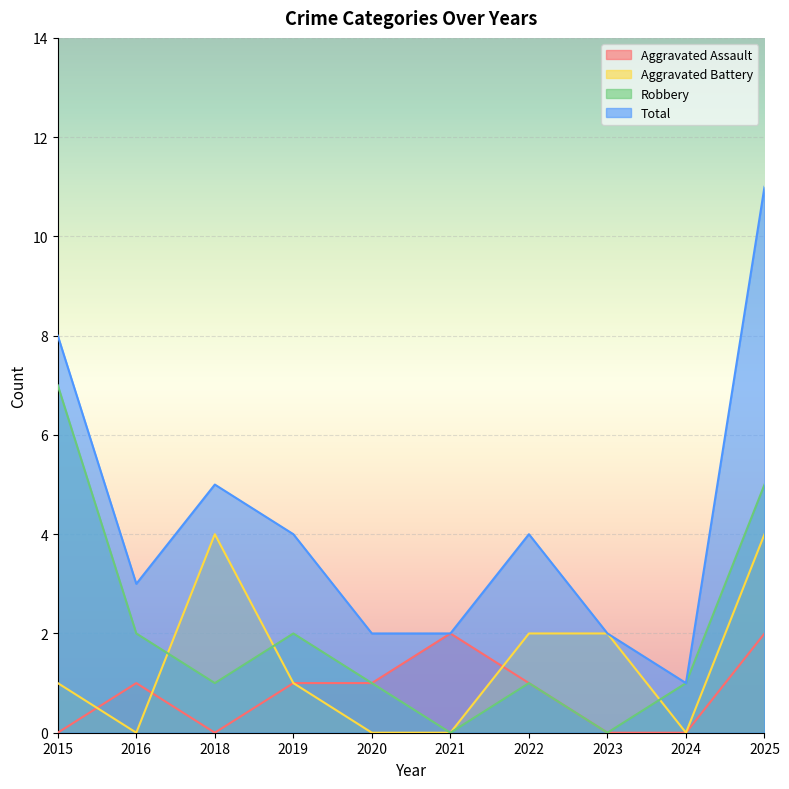

At which category is the sum across all series the highest?

2025